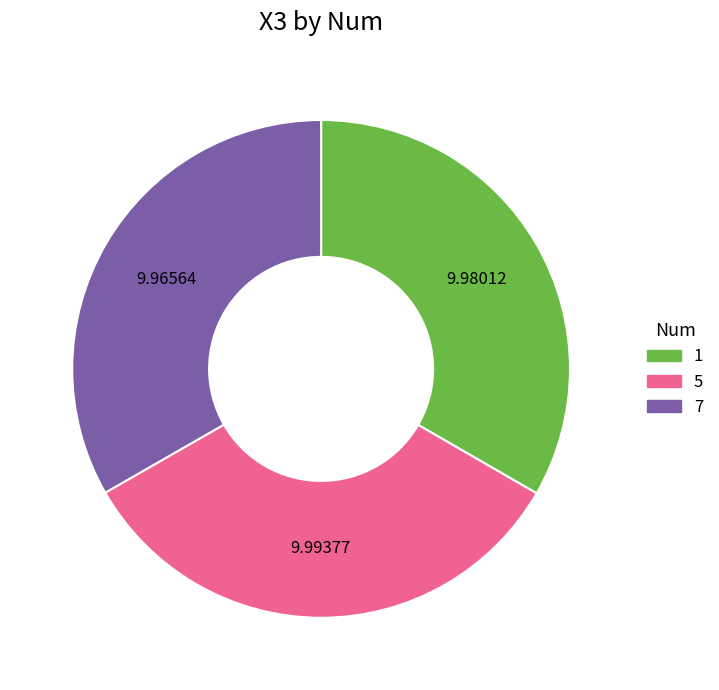

Is the sum of 1 and 5 greater than half?

Yes